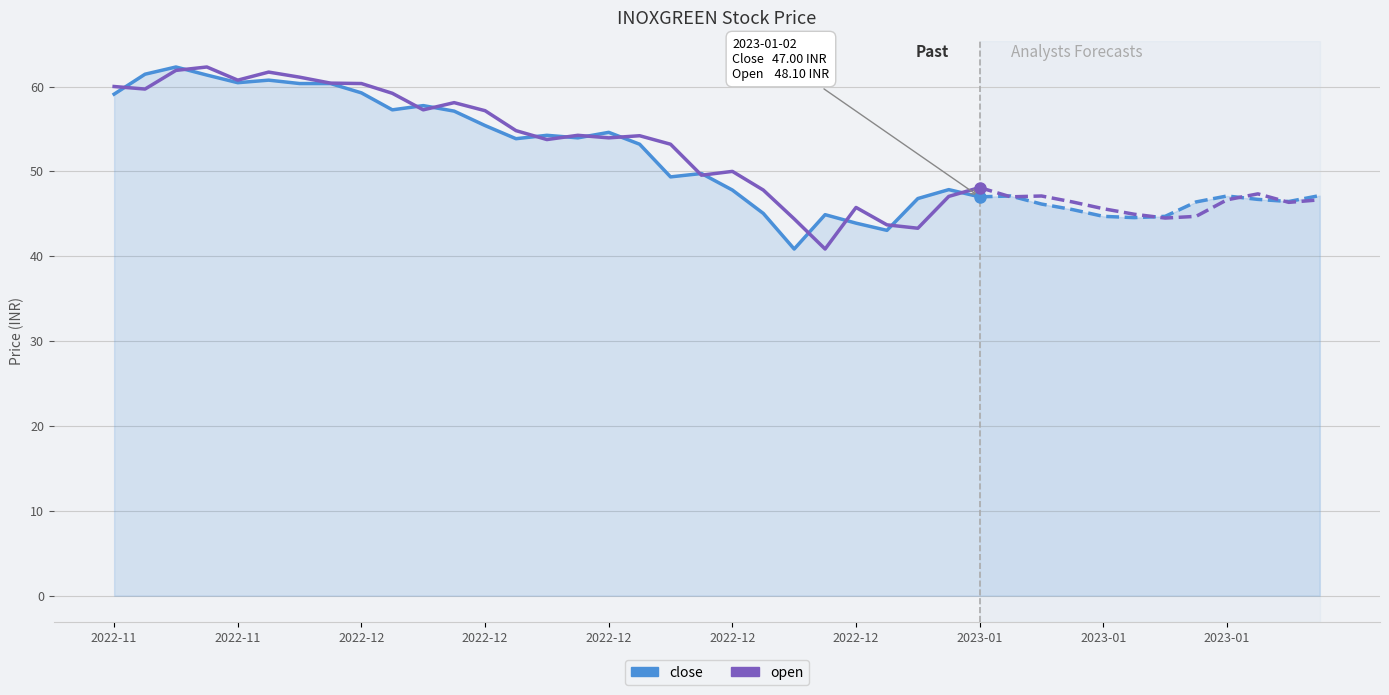

True or false: open and close intersect in this chart.

True